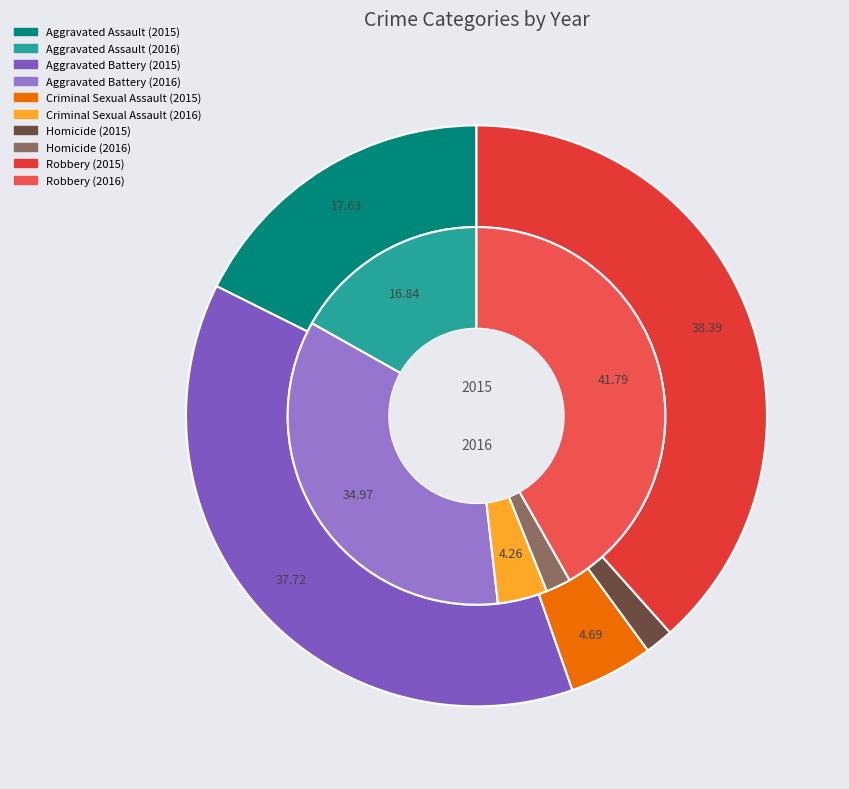

Rank the series at values_2016 from highest to lowest value.

values_2015, values_2016